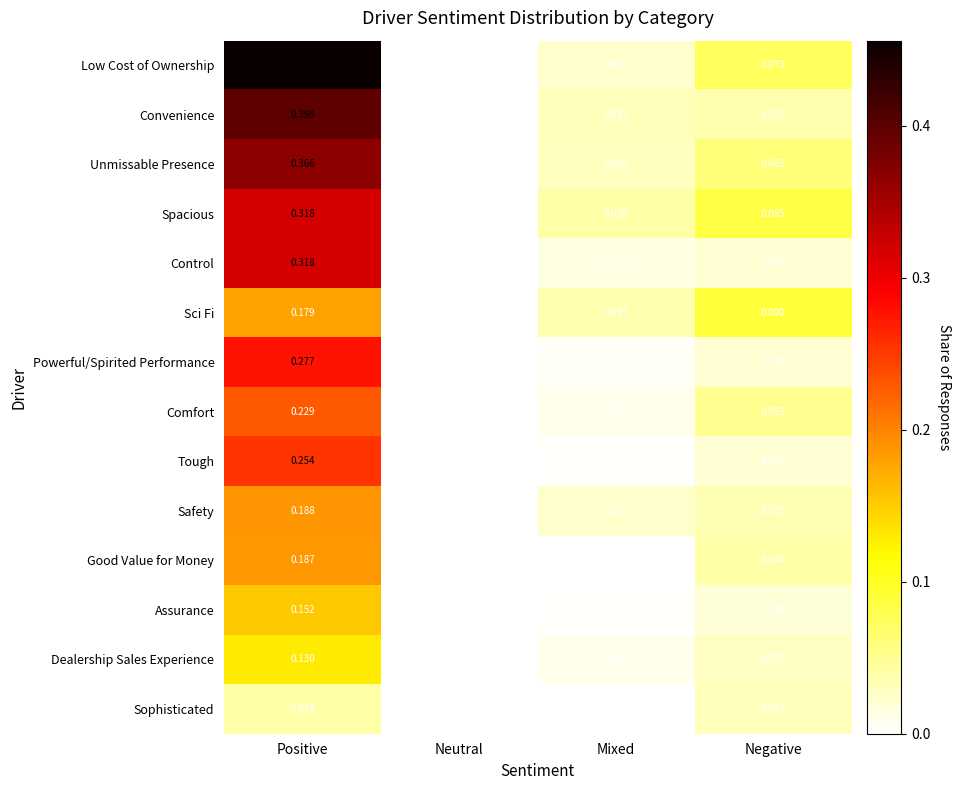

Which category has the lowest value in the Sophisticated series?

Neutral